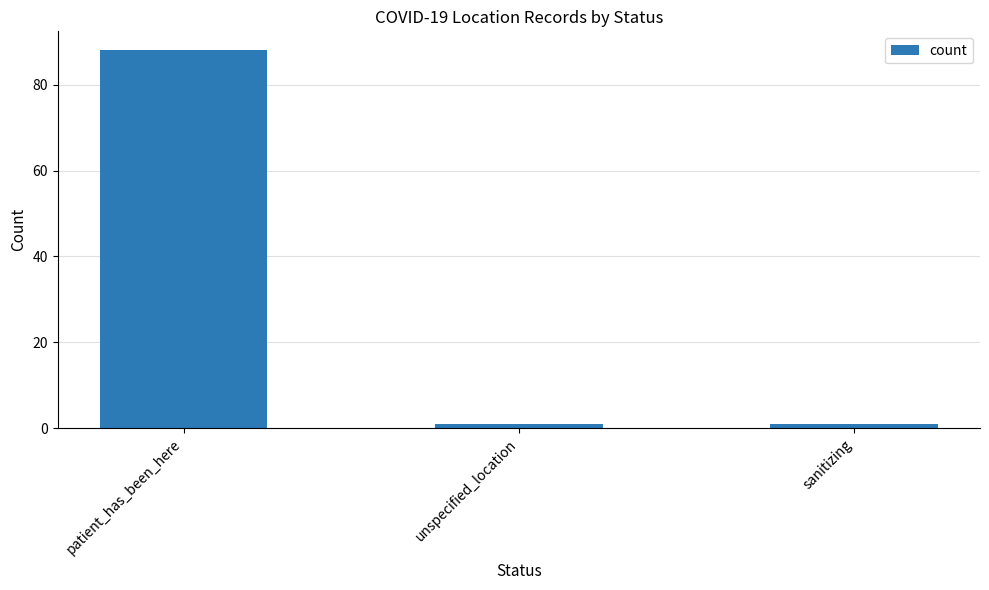

Reading left to right, list all the values displayed in this chart.

patient_has_been_here=88	unspecified_location=1	sanitizing=1